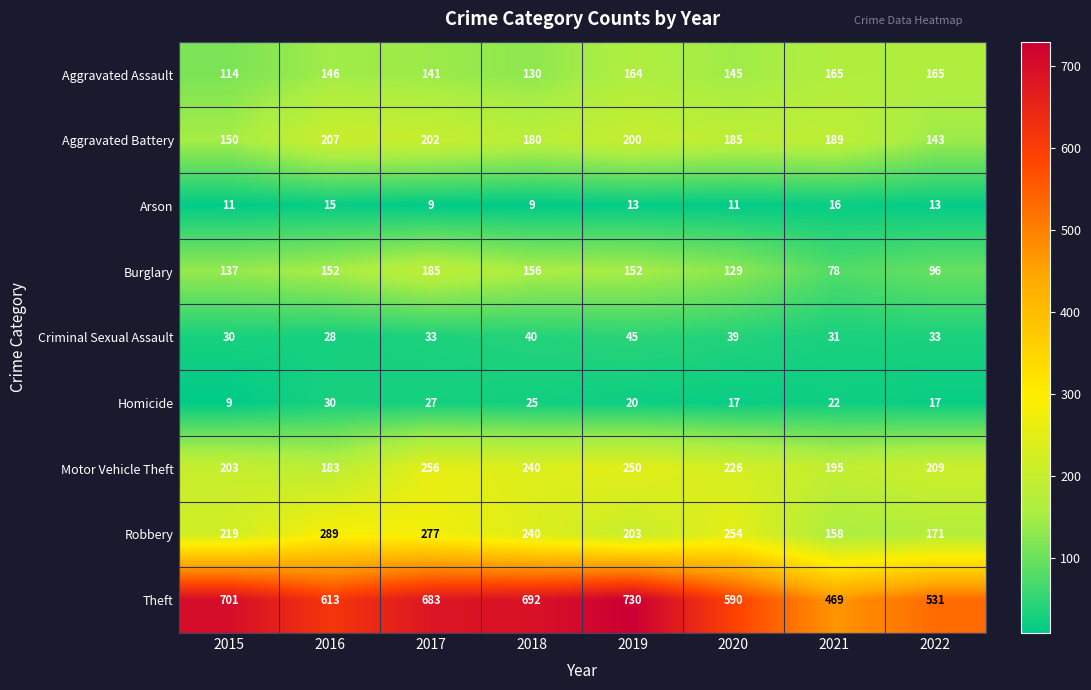

Count the number of categories in the chart.

8